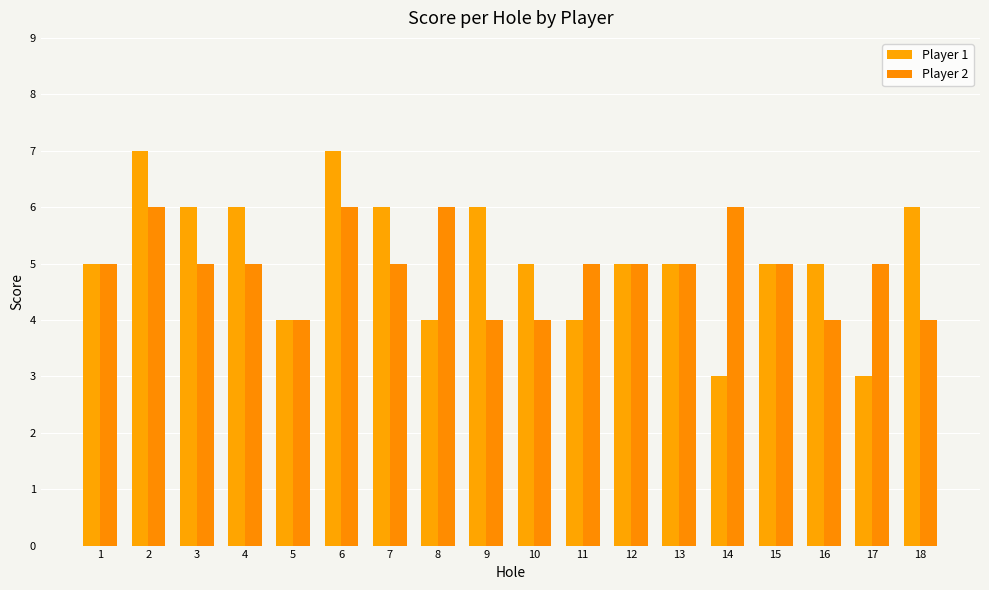

Is it true that Player 1 equals 6 at 9?

True